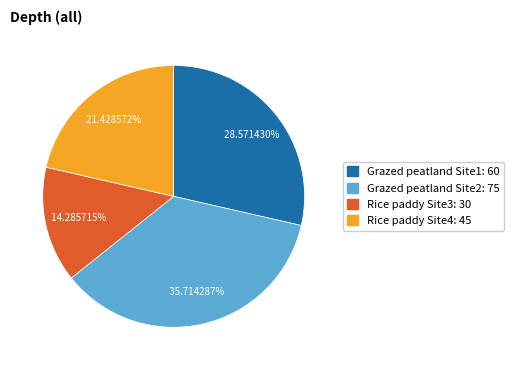

To the nearest percent, what is the difference between the largest and smallest slice percentages?

21%